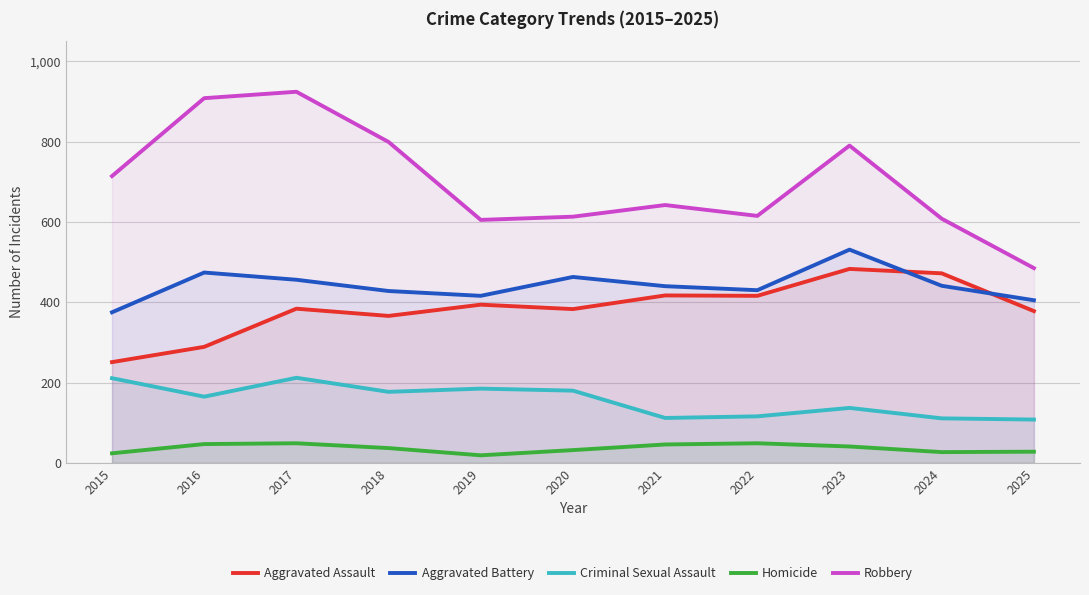

What is the difference between the maximum and second lowest values in the Robbery series?

319